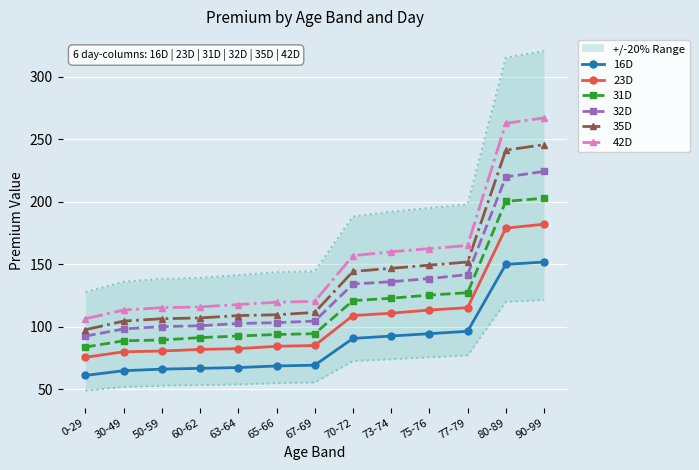

Which series has the largest total across all categories?

42D